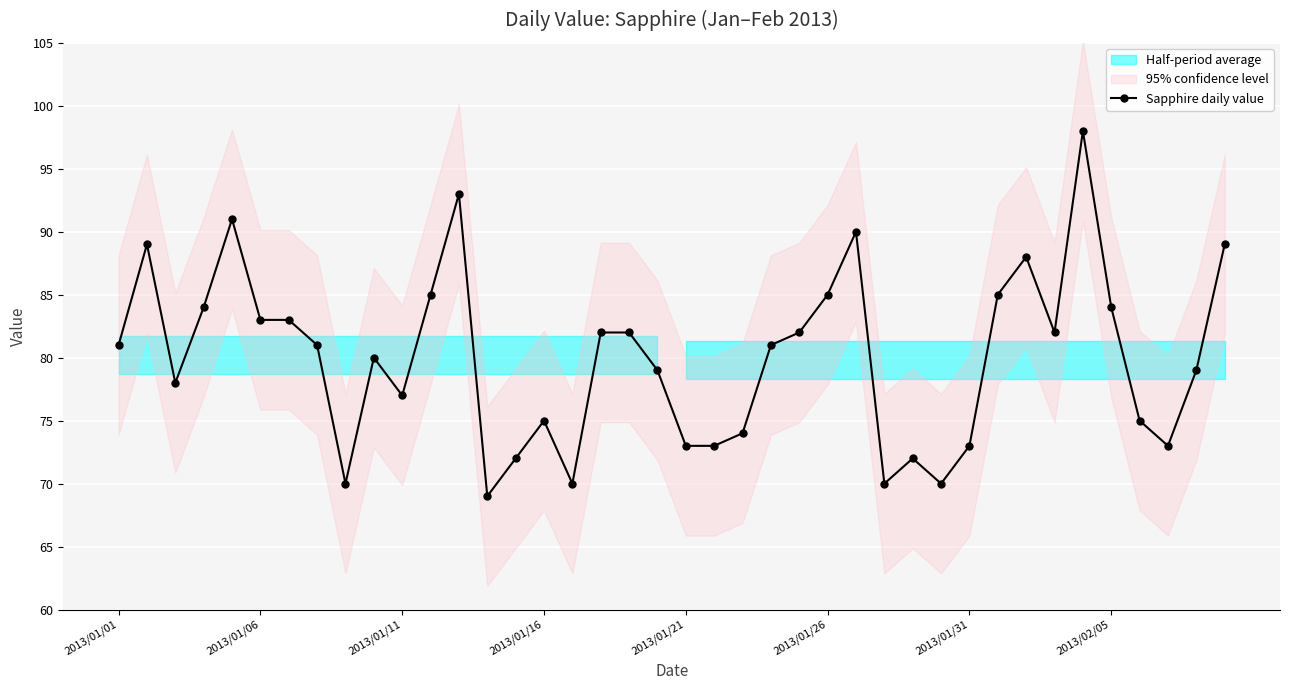

The value of Sapphire daily value at 2013/01/01 is 138. True or false?

False